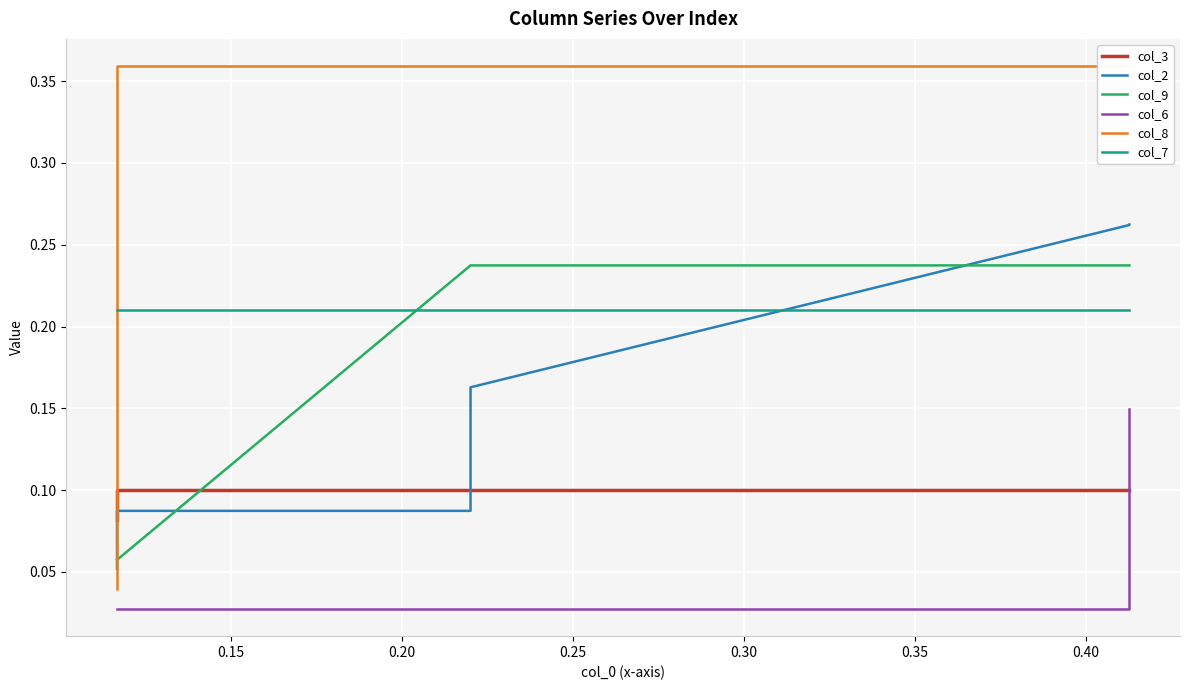

Is this an area chart (filled region under the line)?

No